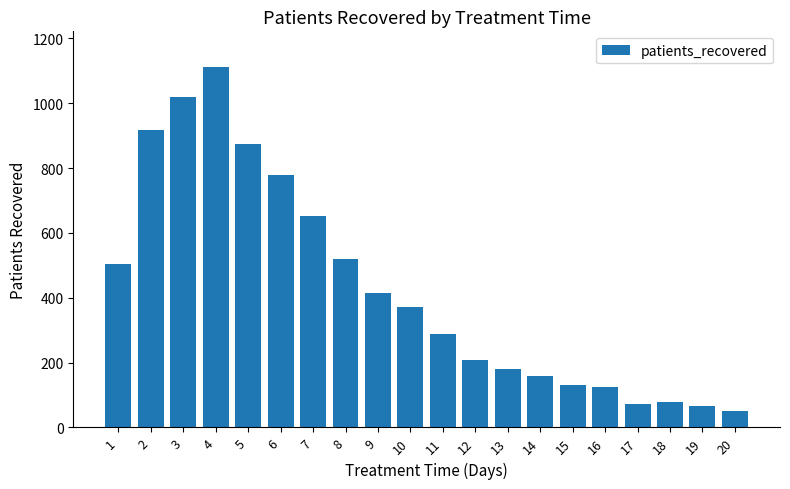

Count the number of categories in the chart.

20